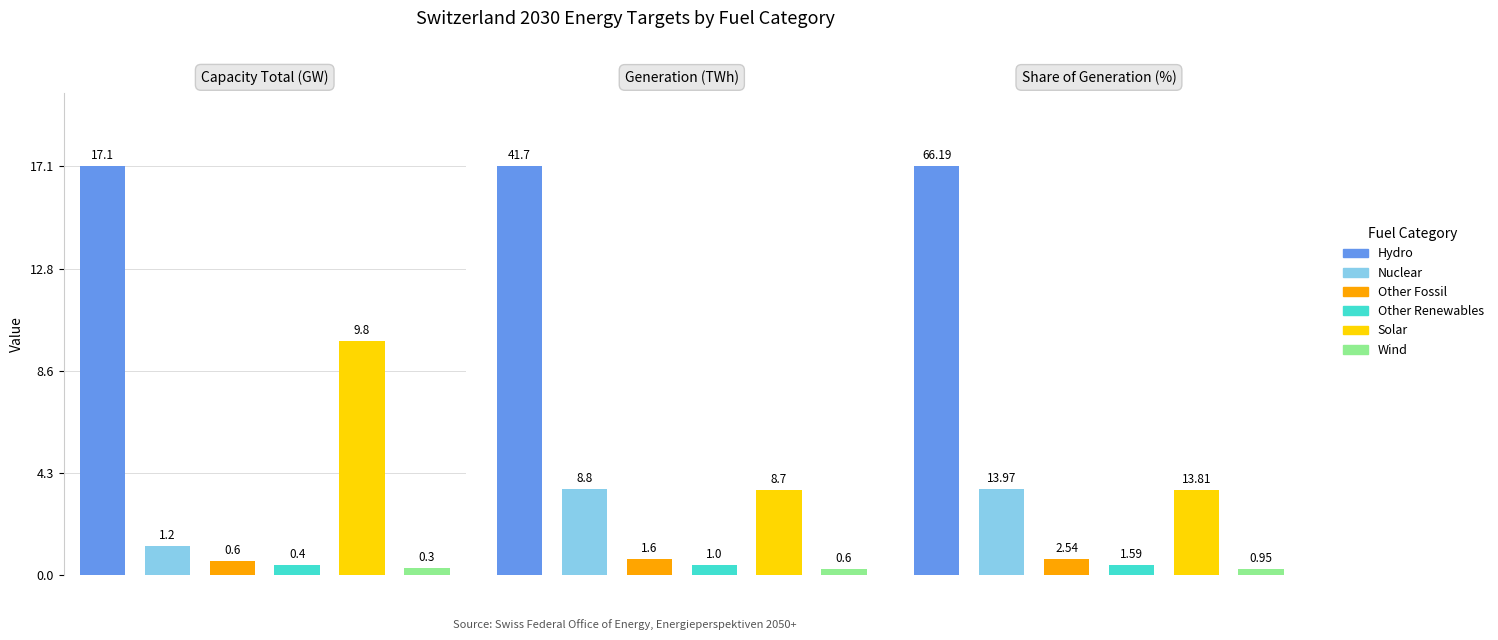

What is the approximate value of capacity_total_gw at Other Renewables?

0.4